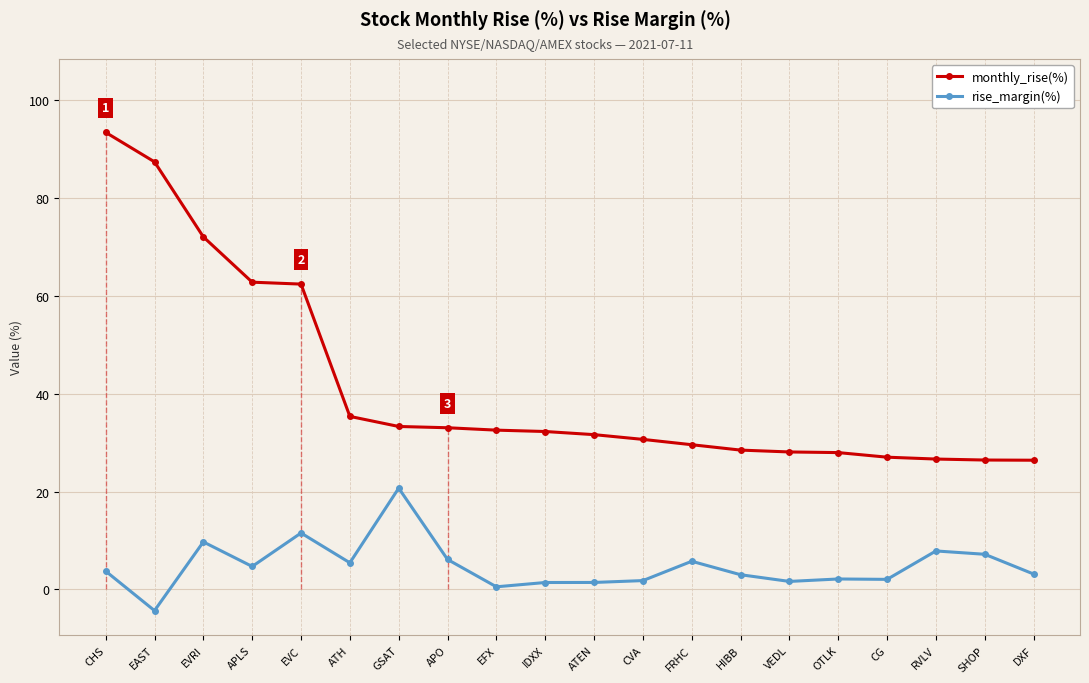

What are all the series names shown in the legend?

monthly_rise(%), rise_margin(%)